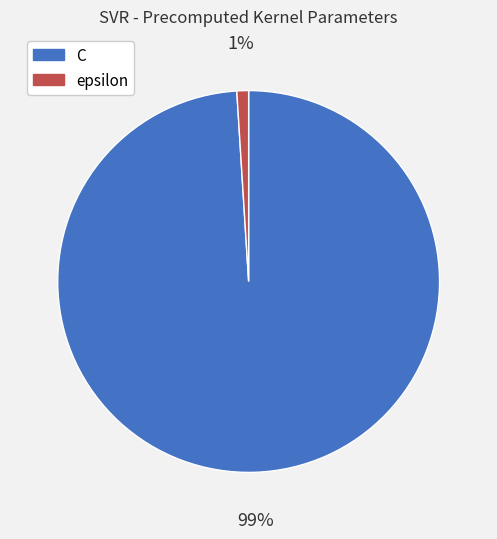

Combined, do C and epsilon account for over 50%?

Yes